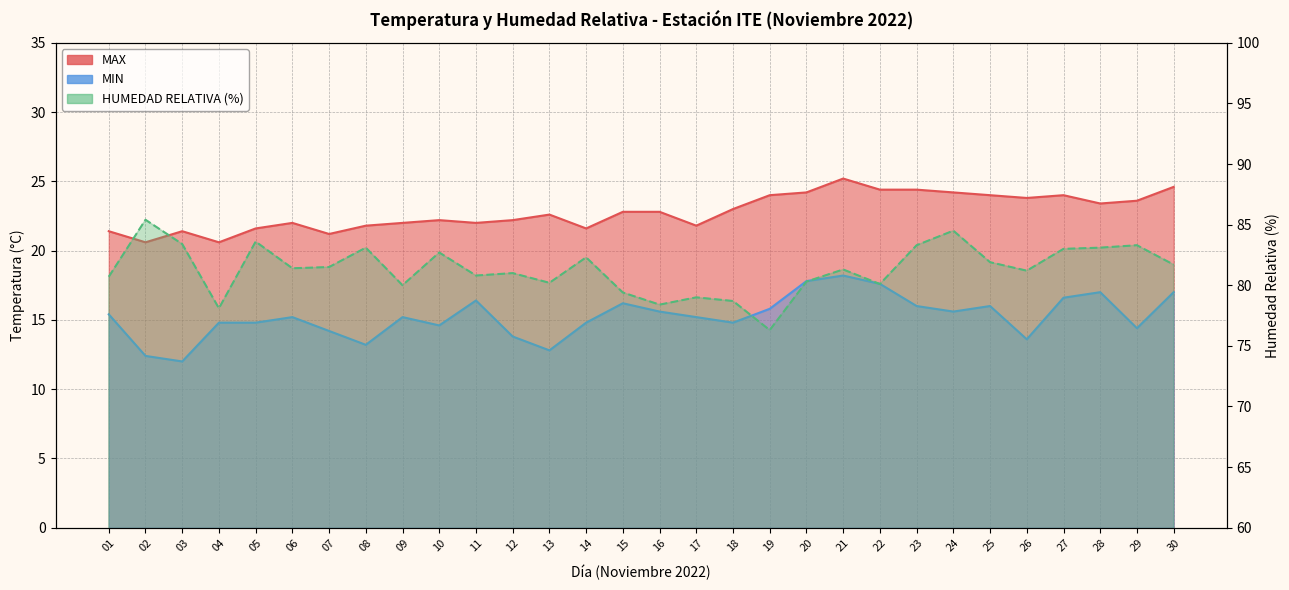

True or false: MIN and HUMEDAD RELATIVA (%) cross at least once.

False